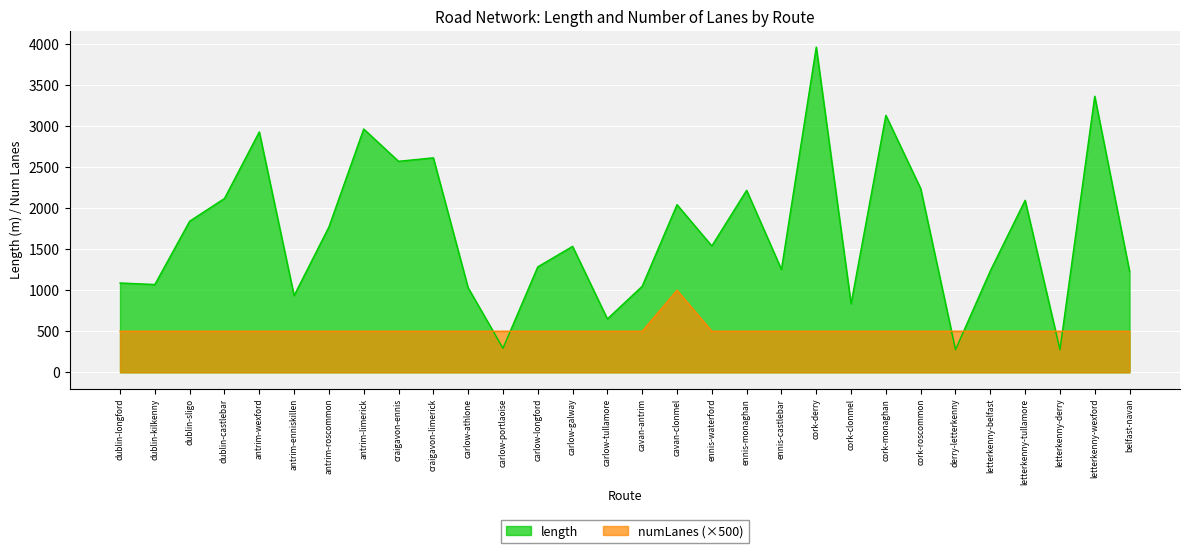

What is the maximum value shown in the chart?

3961.8